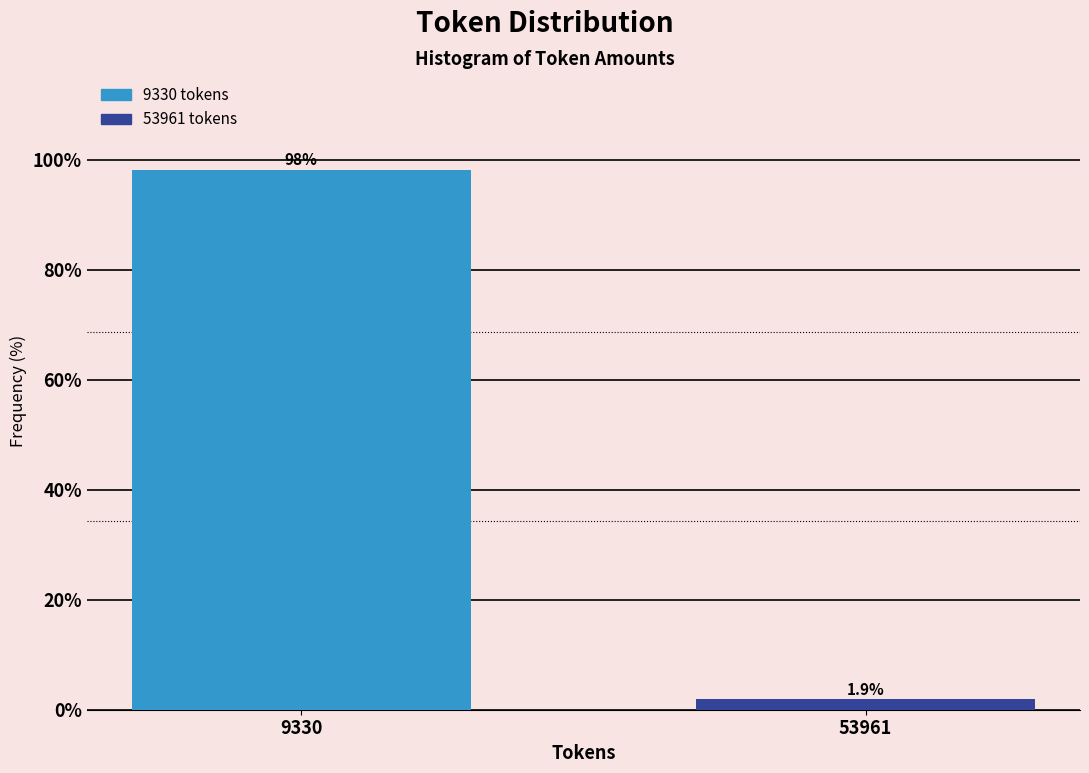

Reading right to left, extract all data points from this chart.

1.9	98.1